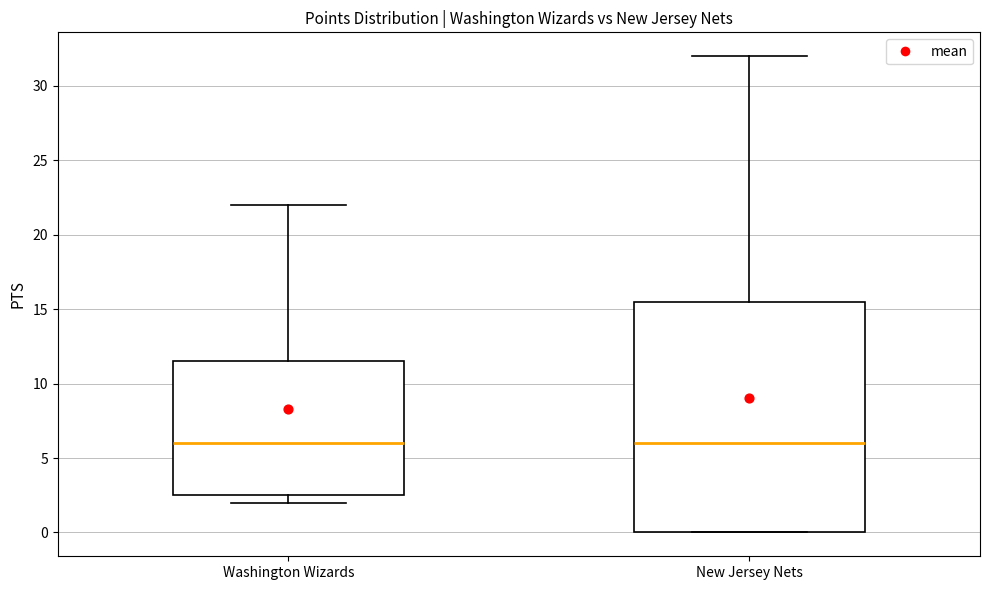

Where is the upper edge of the box for Washington Wizards on the y-axis? The values are not printed on the chart, so give them approximately, as read against the axis.

11.5